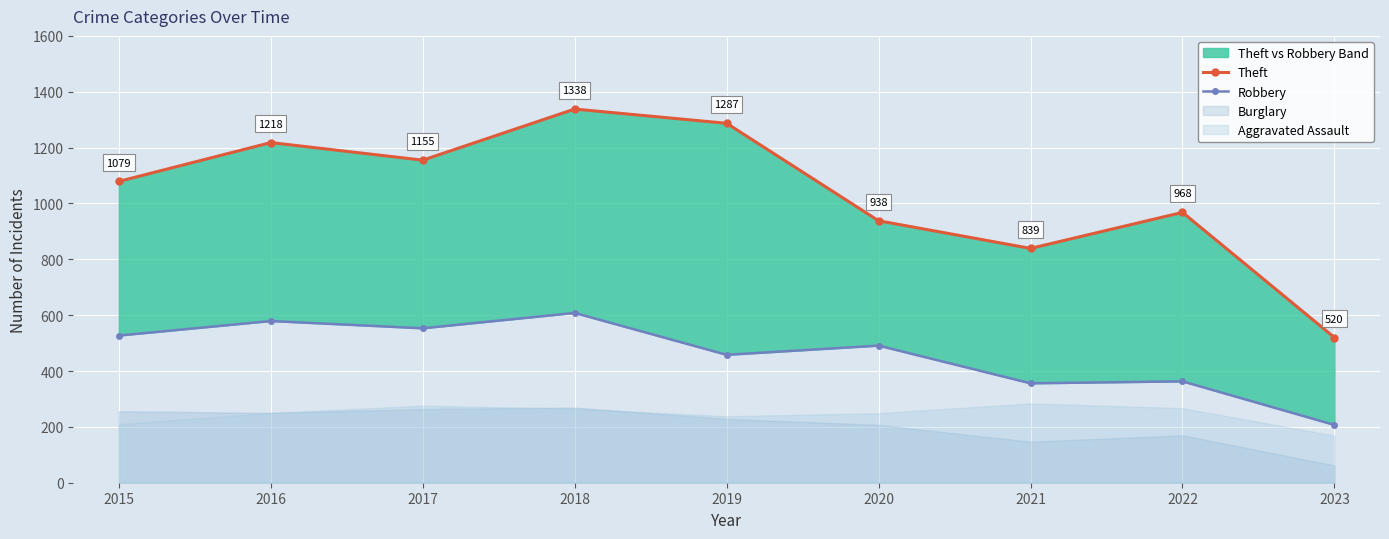

Between 2015 and 2023, which series saw the biggest shift?

Theft